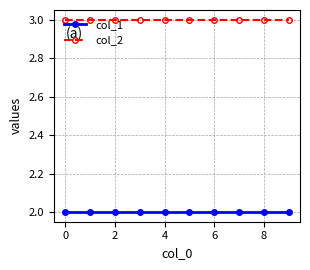

Which series has the largest total across all categories?

col_2